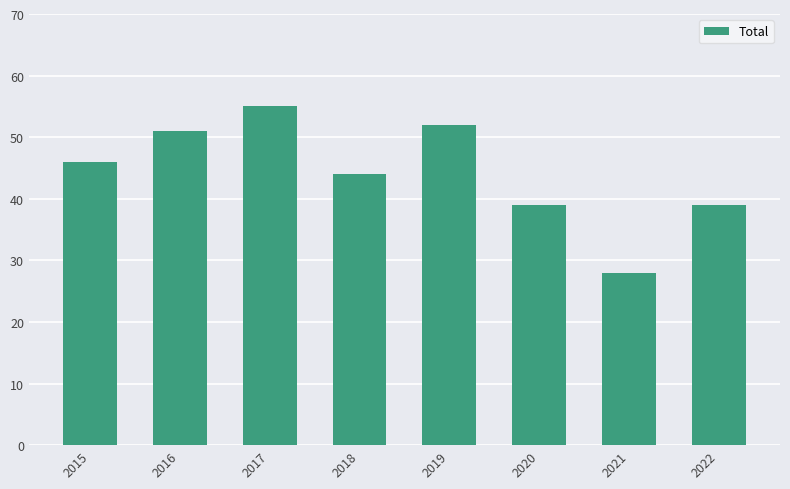

Reading right to left, transcribe all the data shown in this chart.

2022=39	2021=28	2020=39	2019=52	2018=44	2017=55	2016=51	2015=46